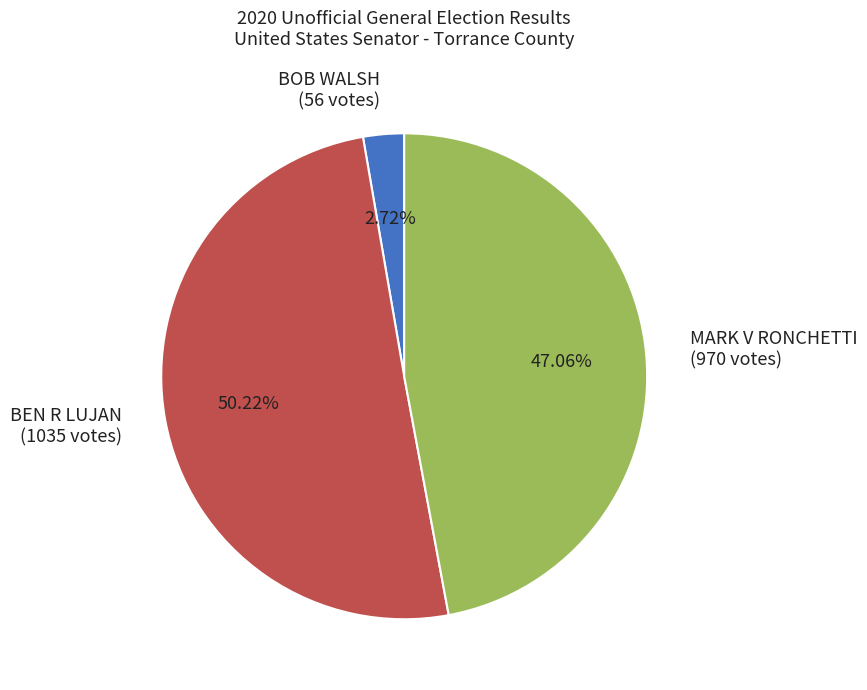

Between BOB WALSH (56 votes) and MARK V RONCHETTI (970 votes), which is larger?

MARK V RONCHETTI (970 votes)